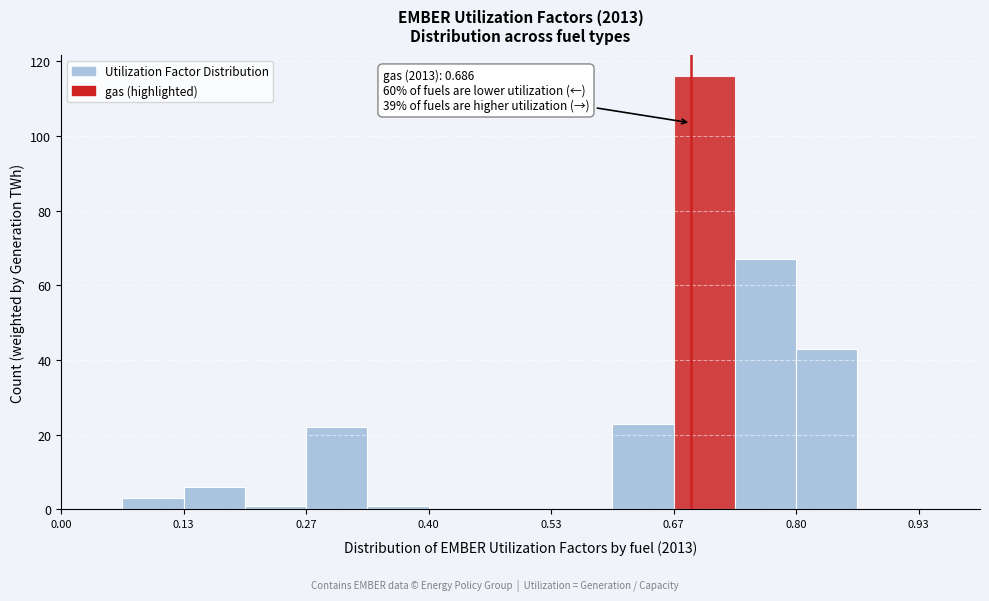

Around what value on the x-axis is the tallest bar? Give the approximate position of its centre, as read against the axis.

0.70